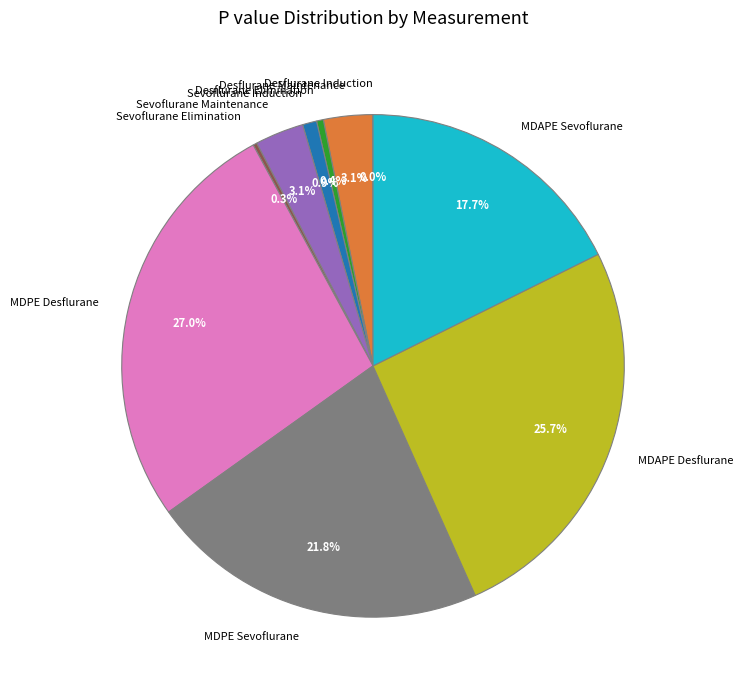

Is there a majority slice in this chart?

No